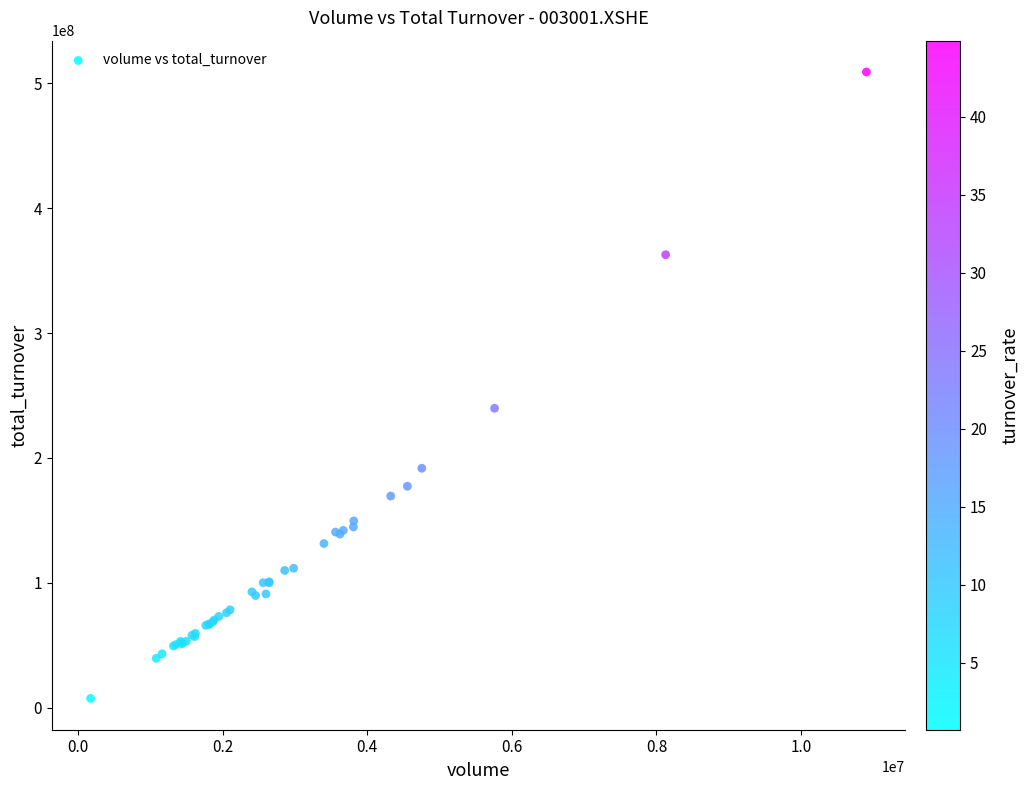

What Y value in the scatter plot is closest to 258245915?

239760235